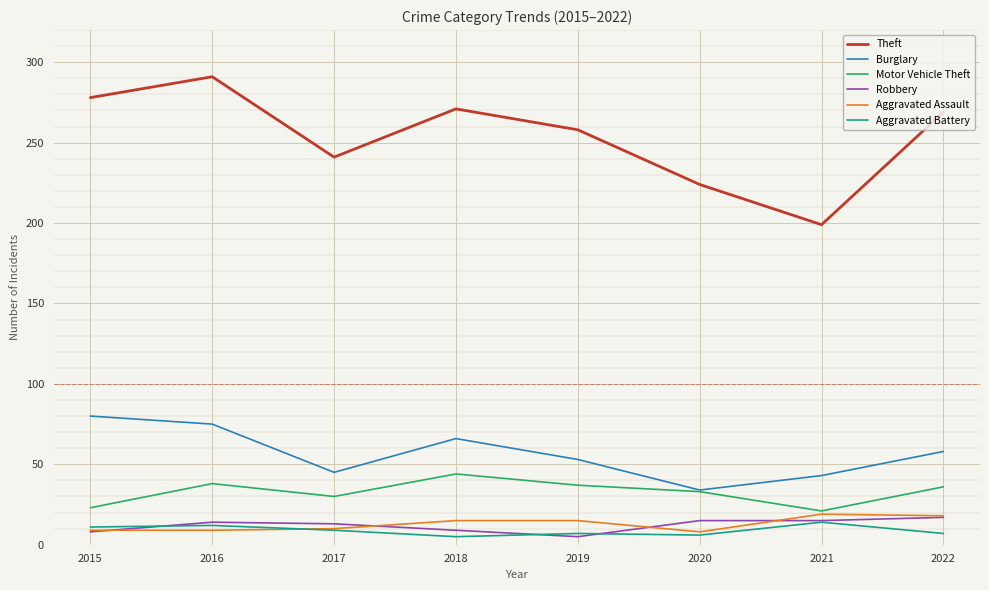

What is the sum of the Aggravated Assault values at 2022 and 2017?

28